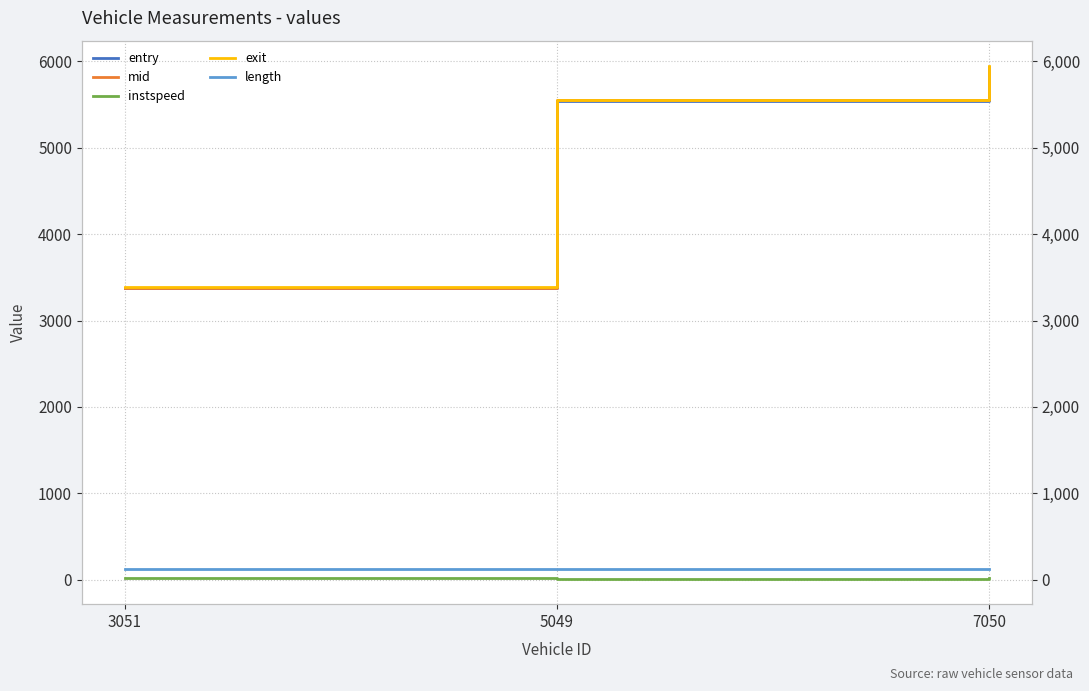

Which category has the highest value in the entry series?

7050